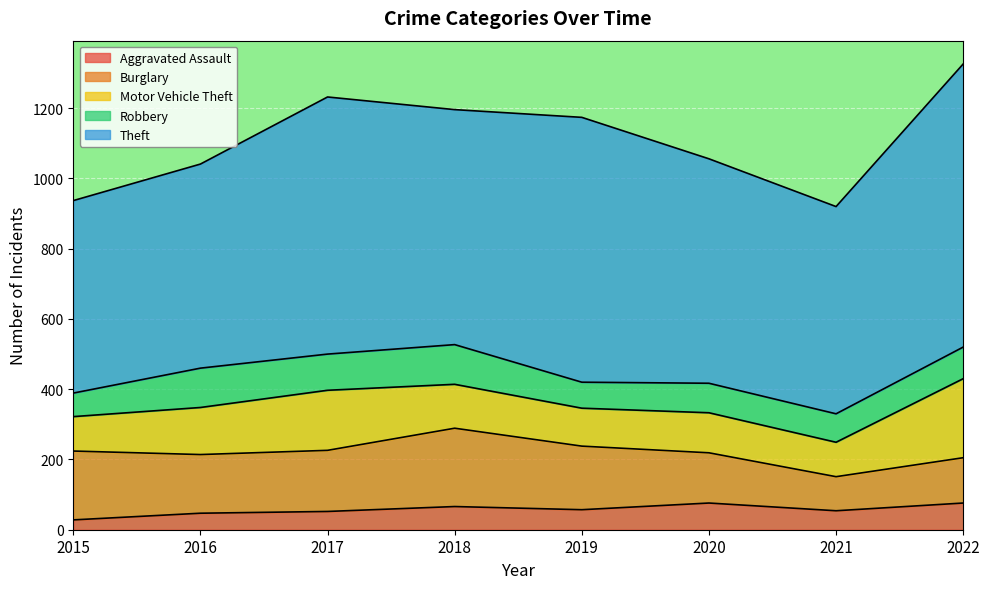

What is the maximum value for Motor Vehicle Theft?

225